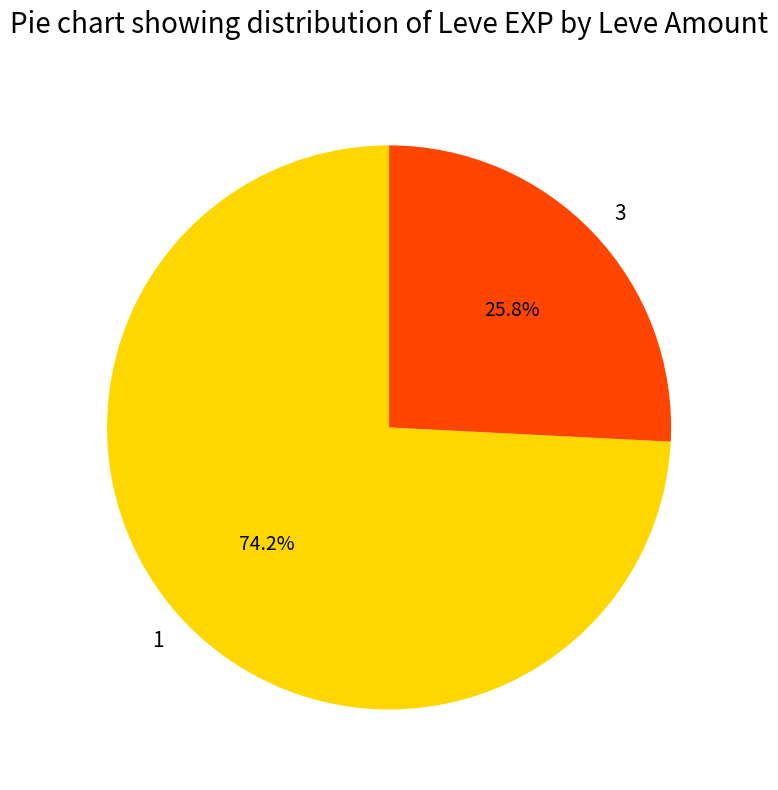

Which category has the smallest portion of the pie?

3